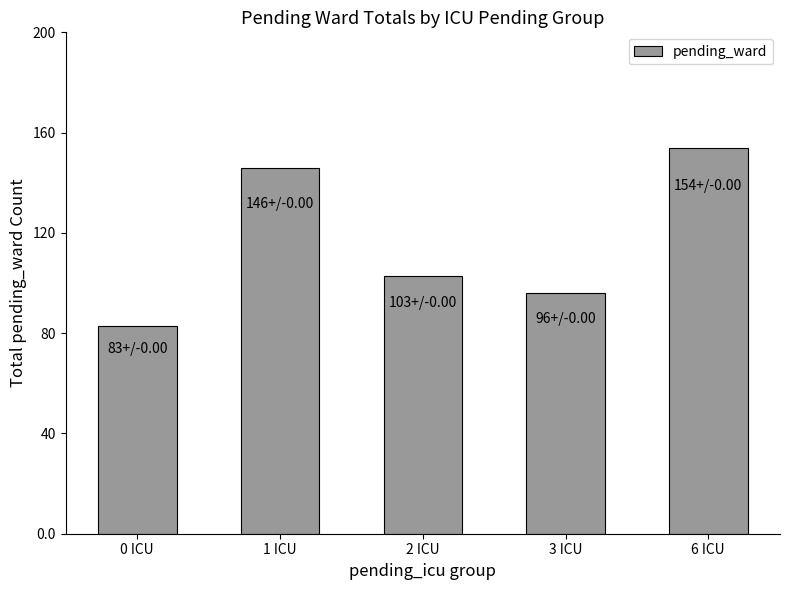

How many bars are there in total?

5